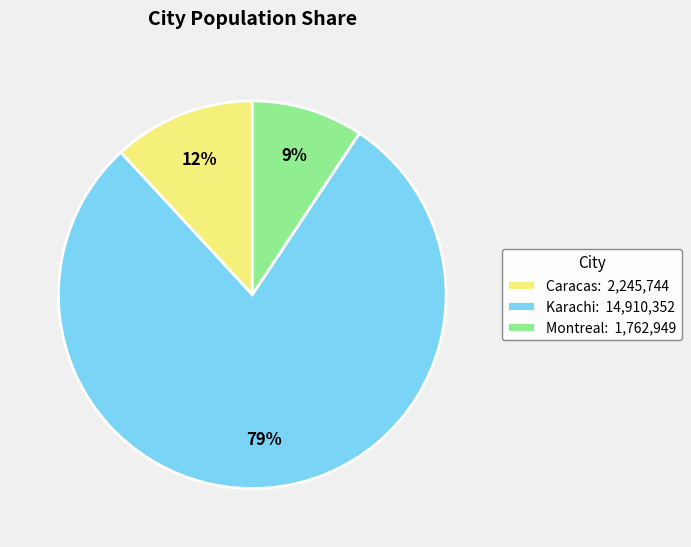

Which category accounts for the majority?

Karachi